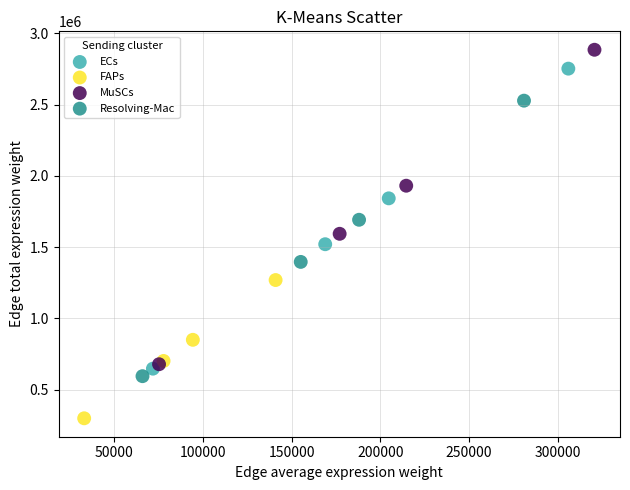

Which series has the largest Y range (max minus min)?

MuSCs